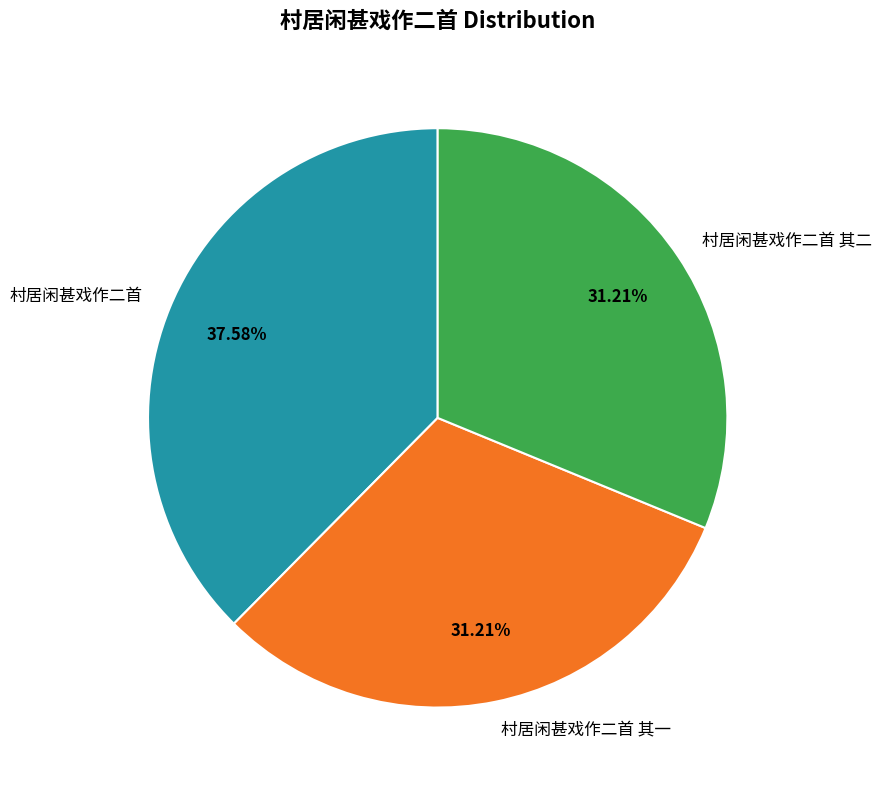

What percentage is NOT represented by 村居闲甚戏作二首?

62.4%